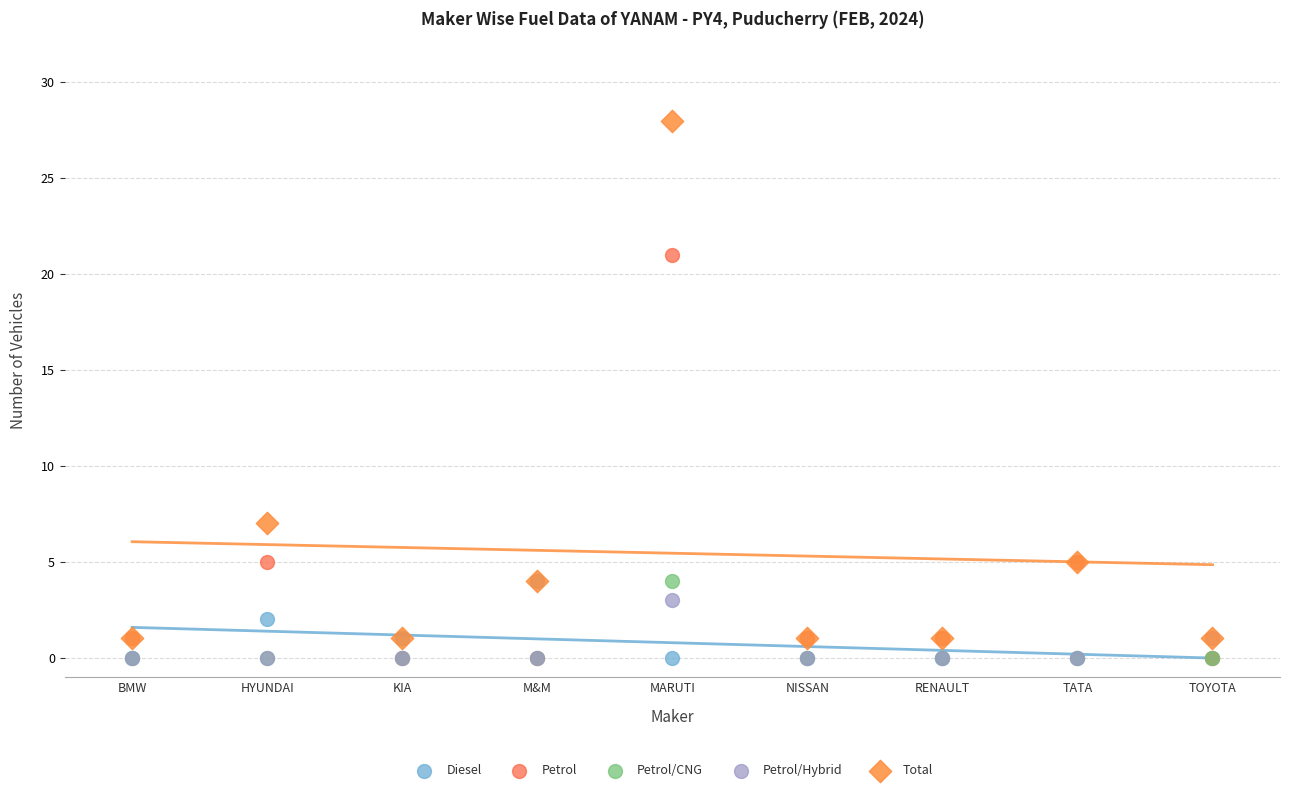

What are all the series names shown in the legend?

Diesel, Petrol, Petrol/CNG, Petrol/Hybrid, Total